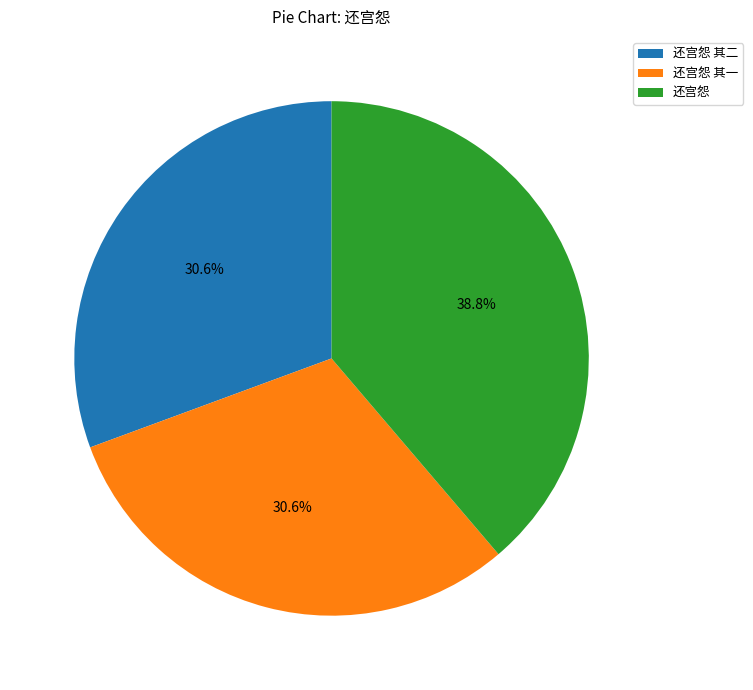

Is there a majority slice in this chart?

No